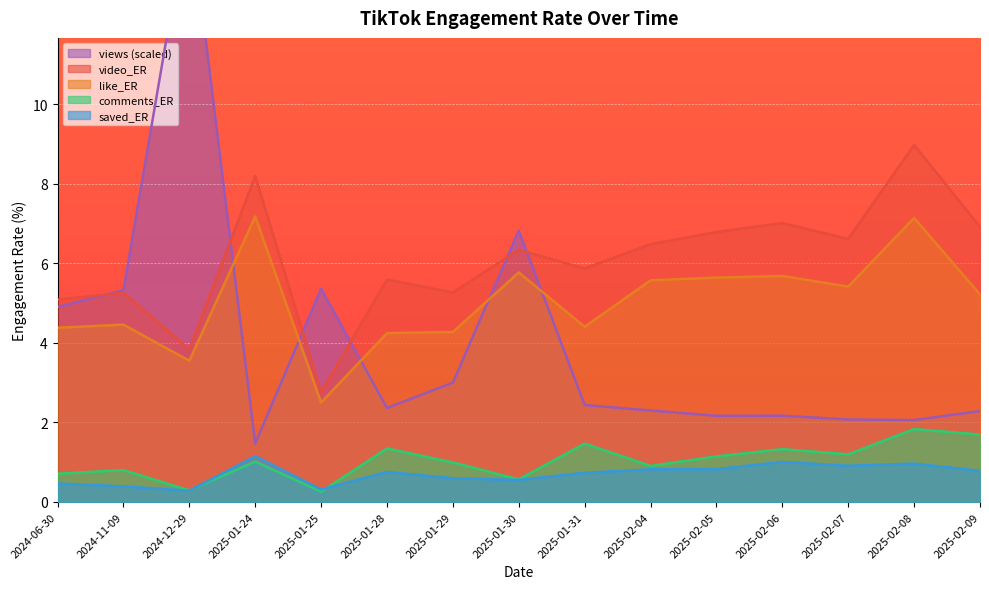

What is the greatest value displayed?

15.0